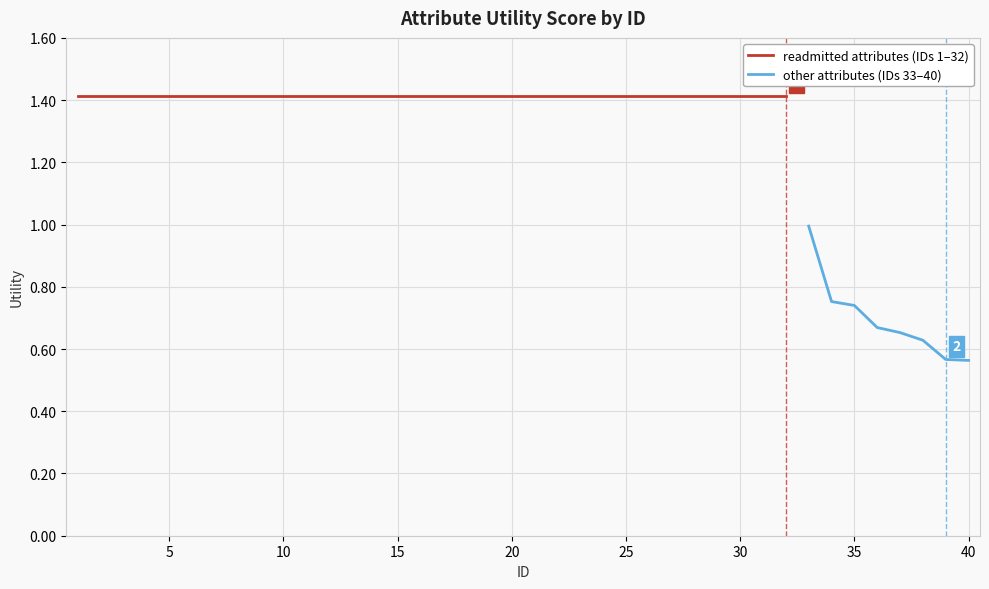

Reading right to left, what are all the values shown in this chart?

40=0.6	39=0.6	38=0.6	37=0.7	36=0.7	35=0.7	34=0.8	33=1.0	32=1.4	31=1.4	30=1.4	29=1.4	28=1.4	27=1.4	26=1.4	25=1.4	24=1.4	23=1.4	22=1.4	21=1.4	20=1.4	19=1.4	18=1.4	17=1.4	16=1.4	15=1.4	14=1.4	13=1.4	12=1.4	11=1.4	10=1.4	9=1.4	8=1.4	7=1.4	6=1.4	5=1.4	4=1.4	3=1.4	2=1.4	1=1.4